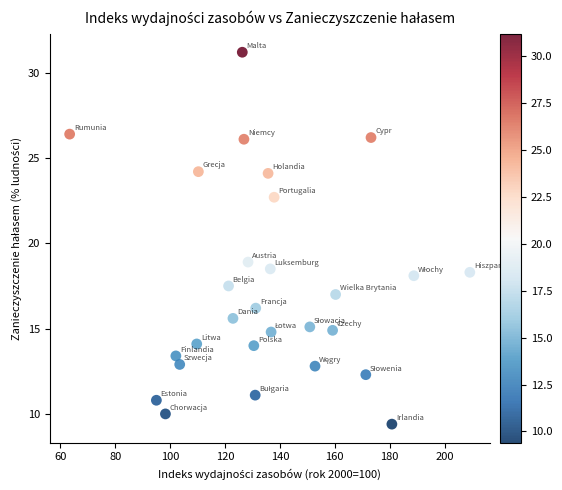

What Y value in the scatter plot is closest to 20?

18.9